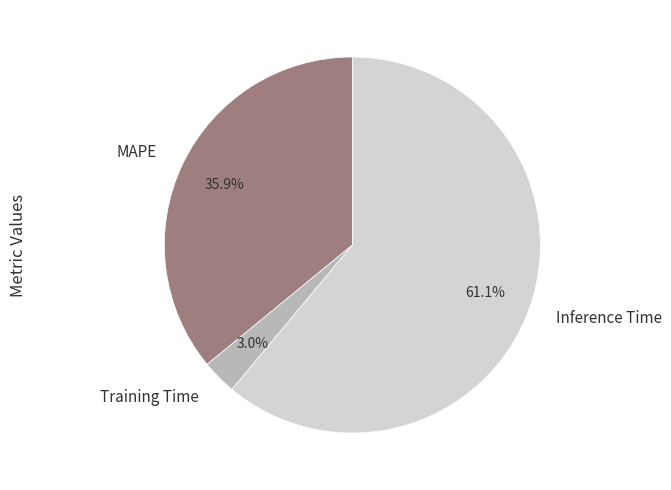

How much of the chart is everything except Inference Time?

38.9%